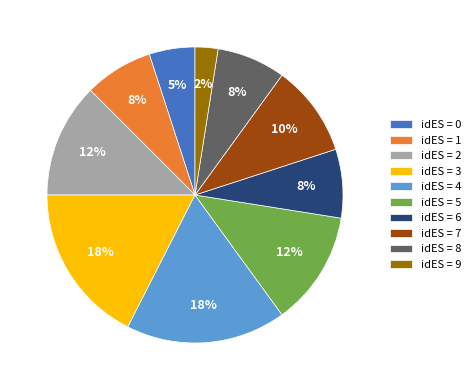

Which slice is the smallest?

idES = 9